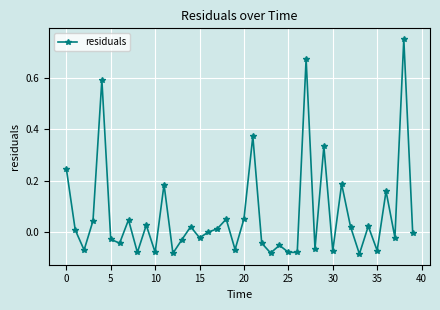

What is the sum of all values?

2.6